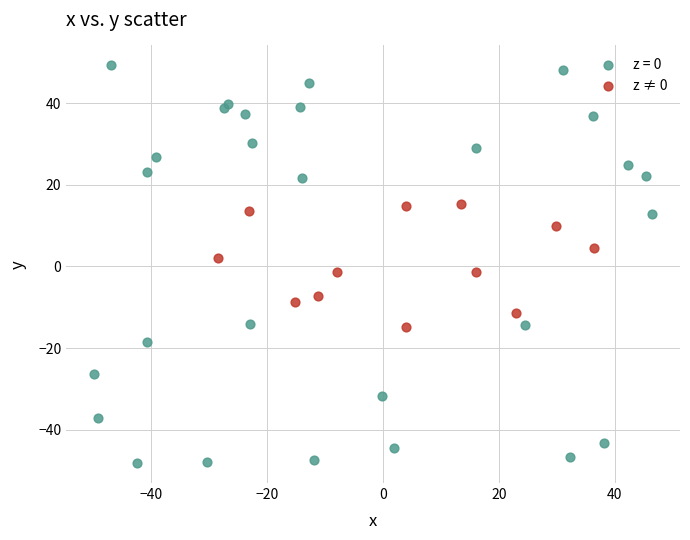

Which series reaches the maximum Y coordinate?

z = 0